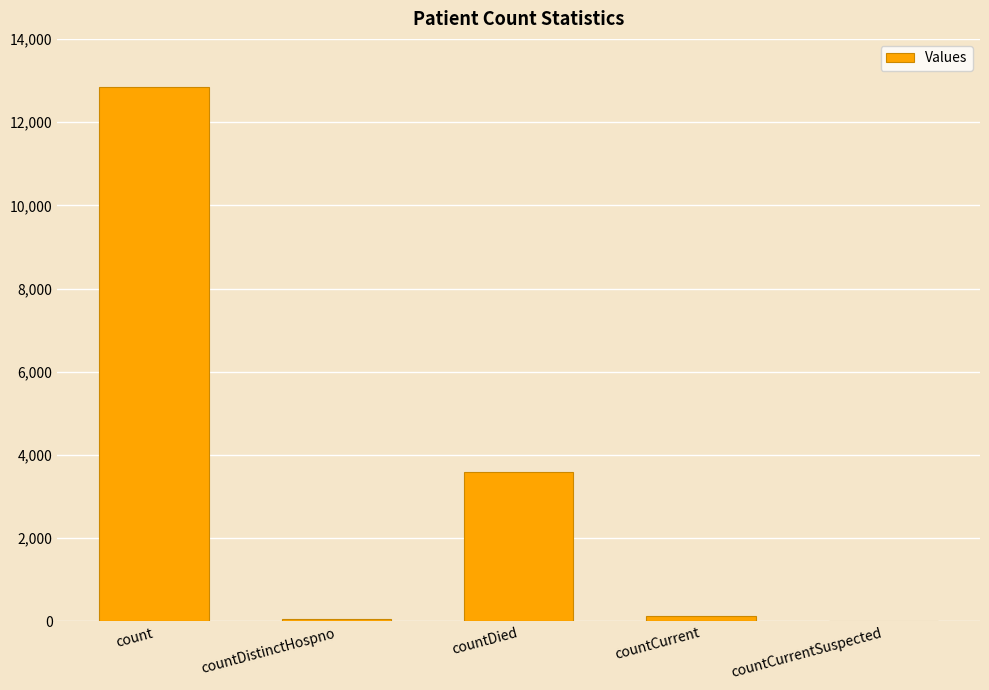

Is it true that the value at countDied is 3602?

True